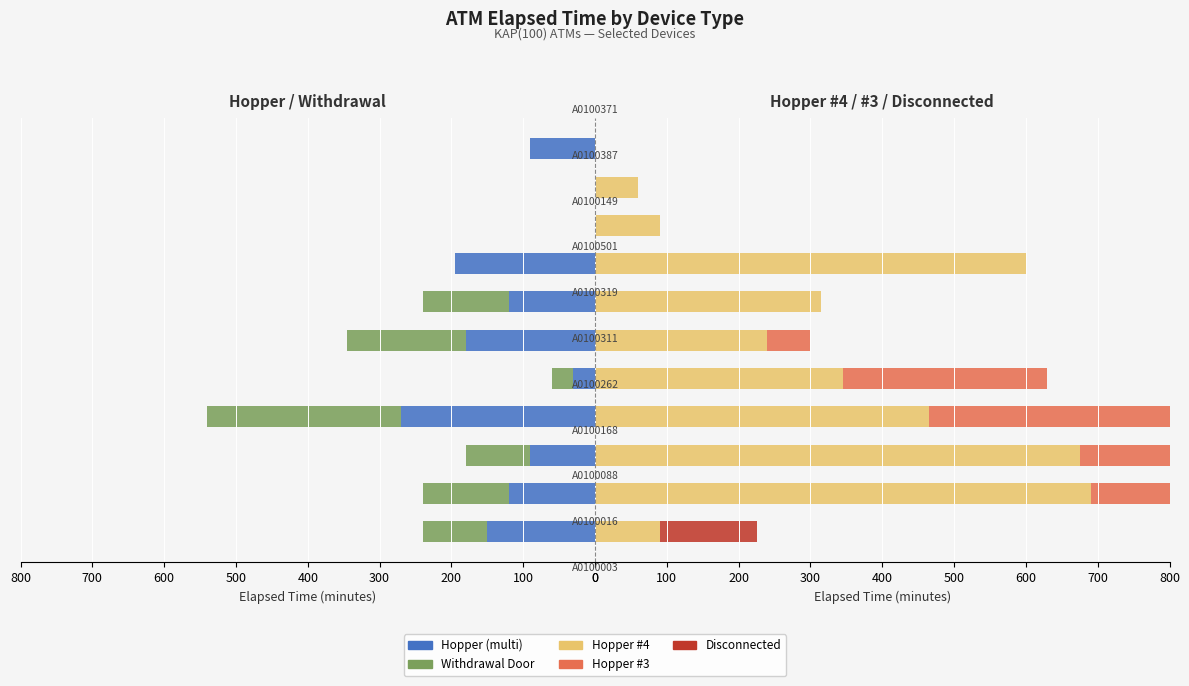

Rank the series at 9 from lowest to highest value.

Hopper (multi), Withdrawal Door, Hopper #3, Disconnected, Hopper #4